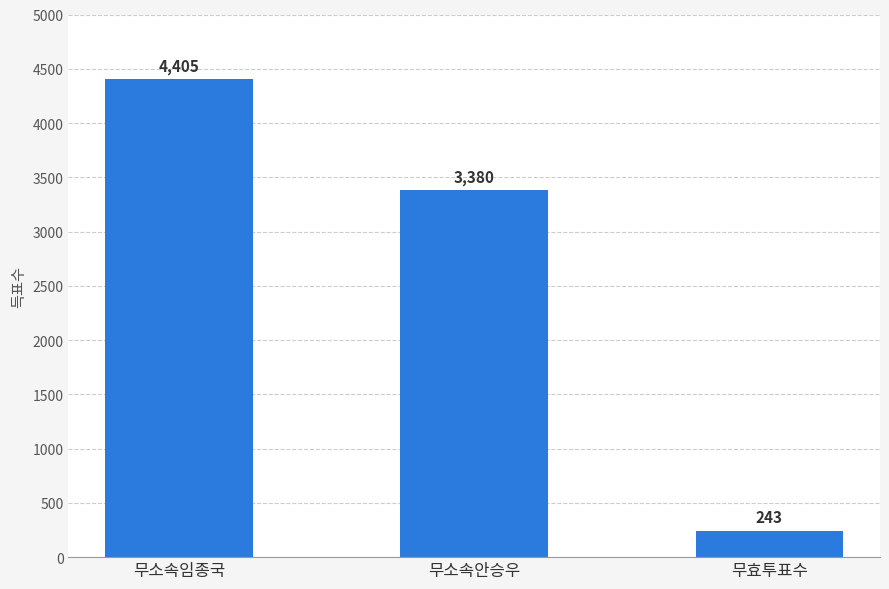

True or false: the data shows 3380 at 무소속안승우.

True